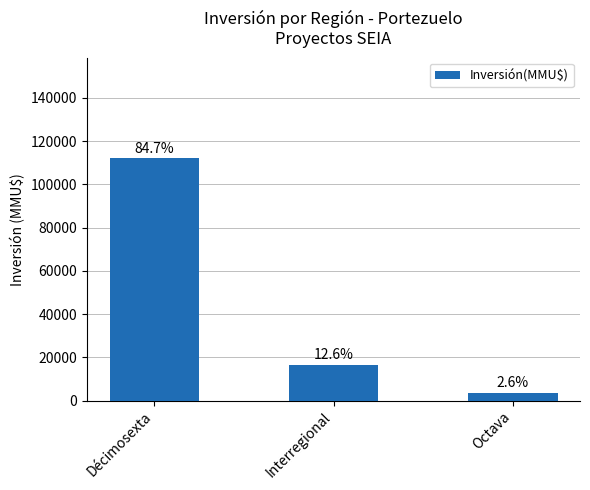

What is the label of the 2nd bar from the left?

Interregional